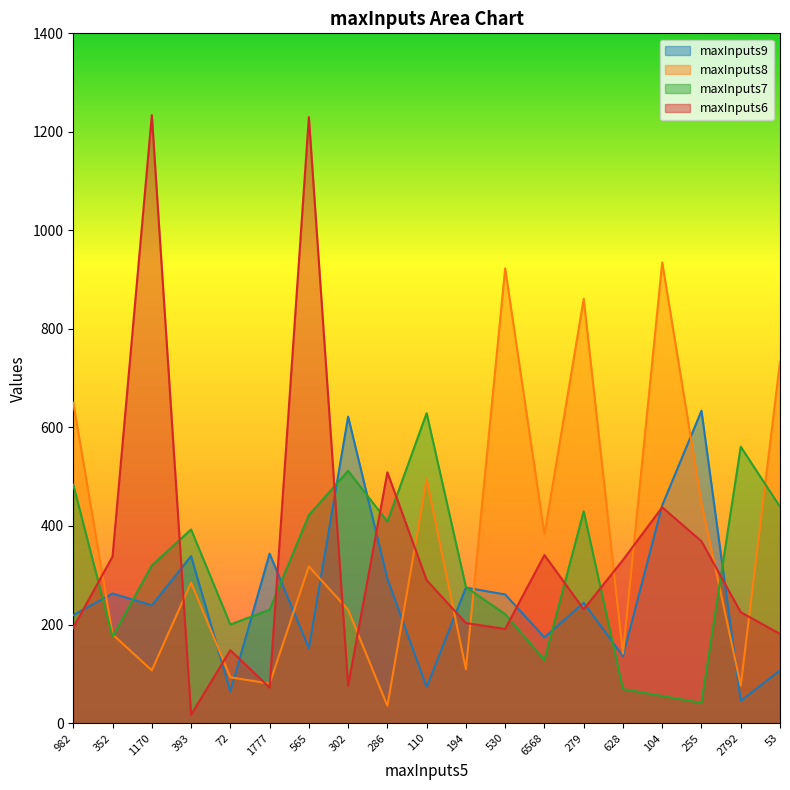

Read the maxInputs6 value at 628, to the nearest 50.

350